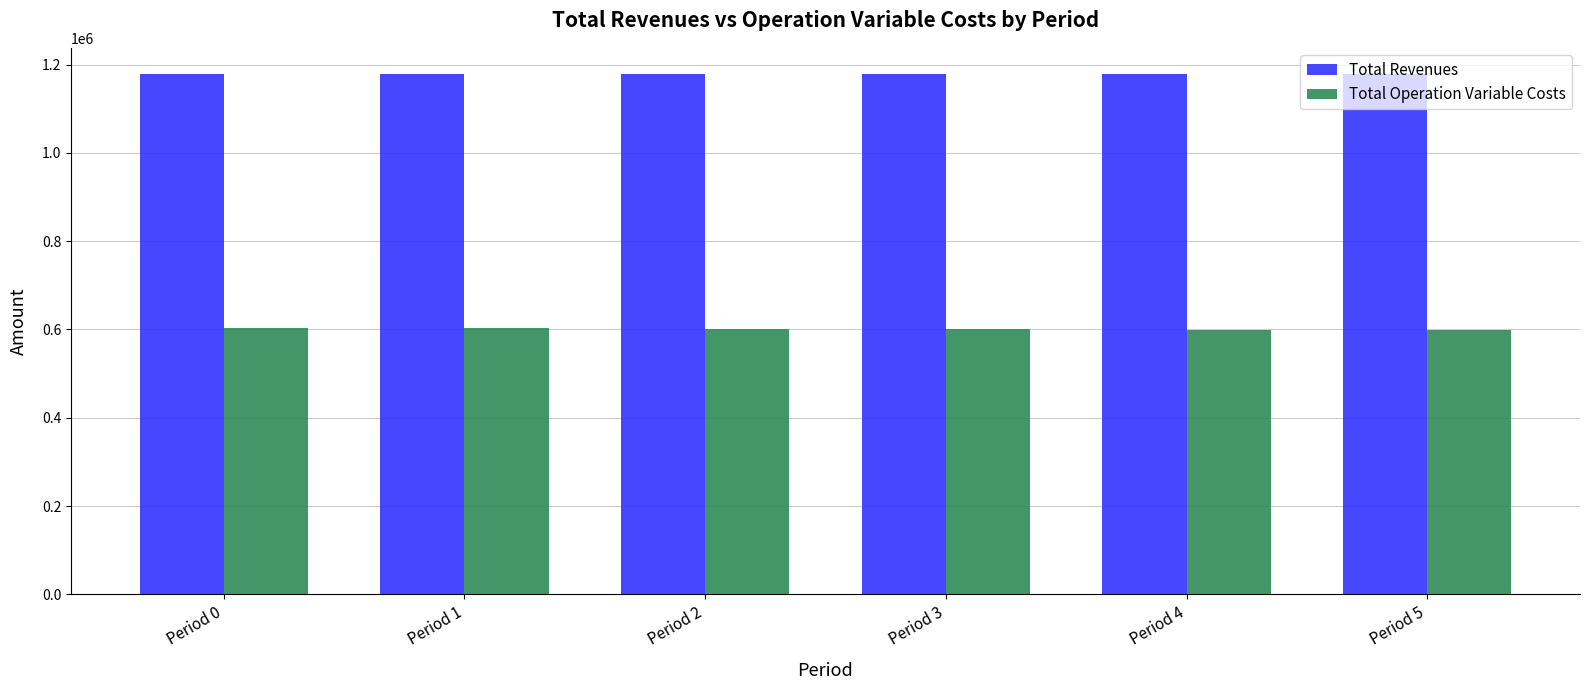

Are the bars grouped side by side (vs. stacked)?

Yes